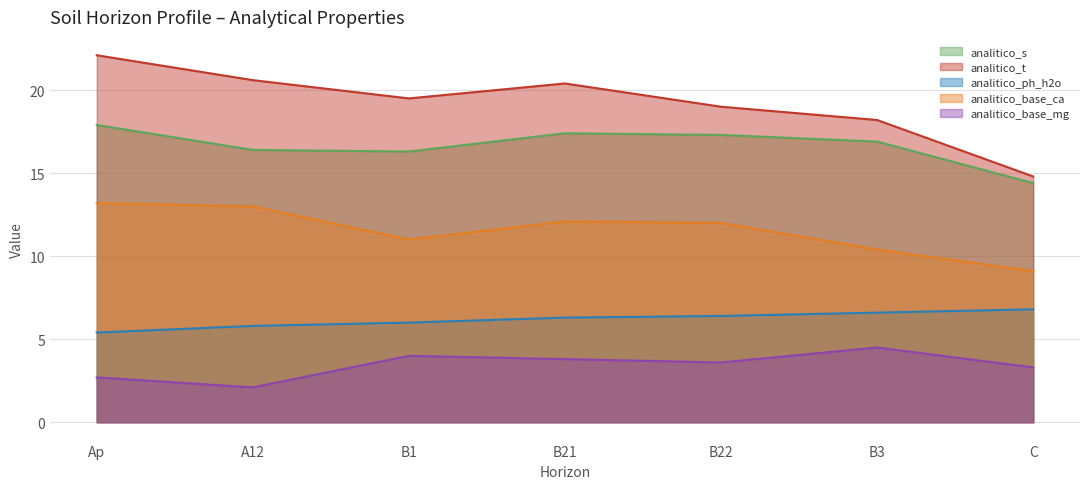

What is the label of the 6th point from the right?

A12